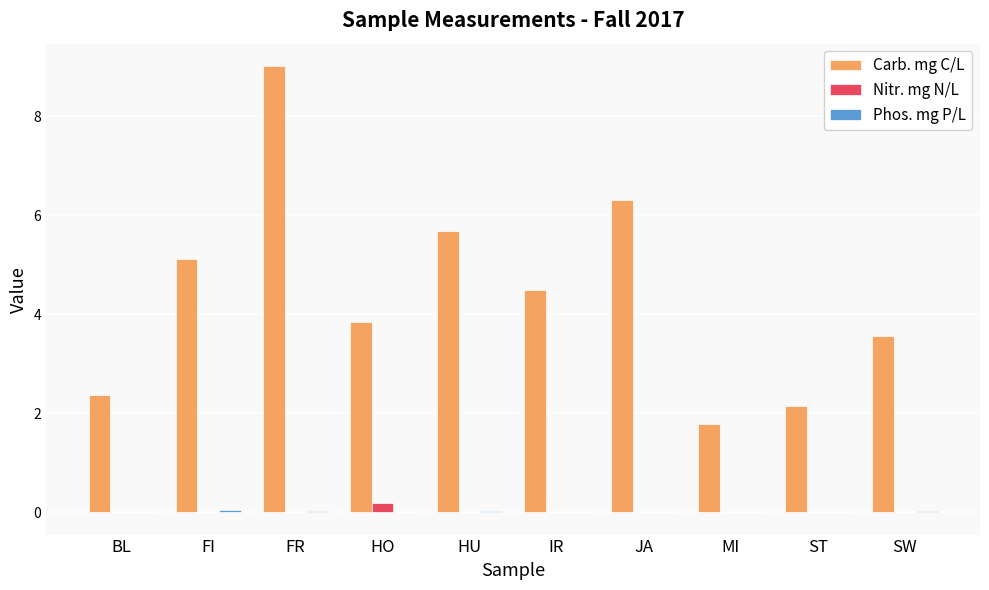

How many values in the Carb. mg C/L series exceed 4?

5